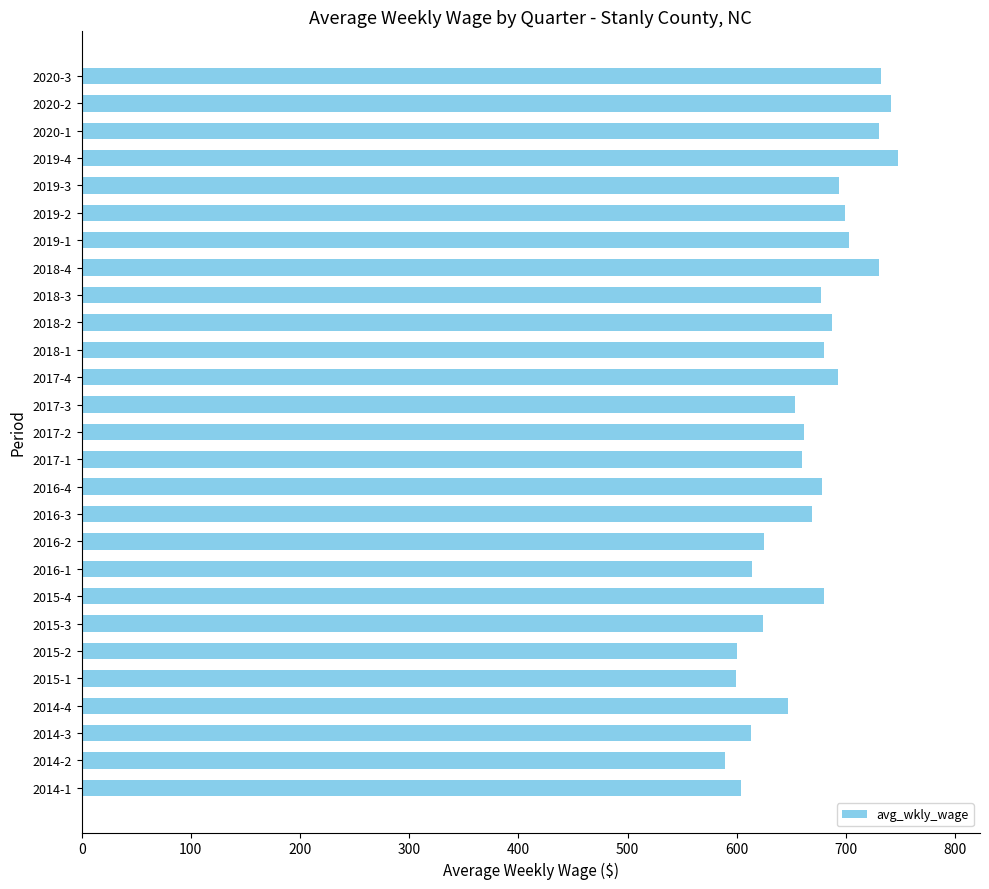

What is the maximum value shown in the chart?

748